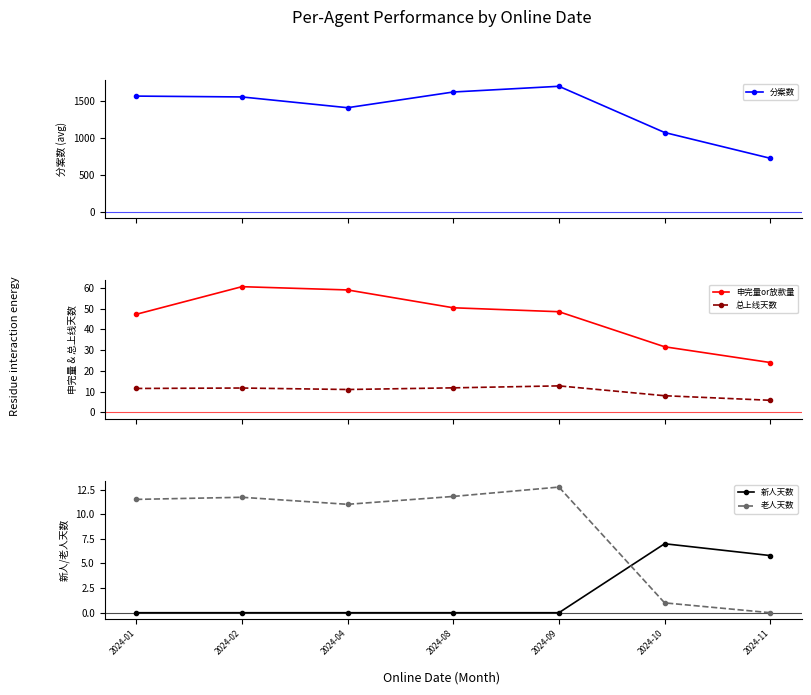

How many categories are shown in the chart?

7